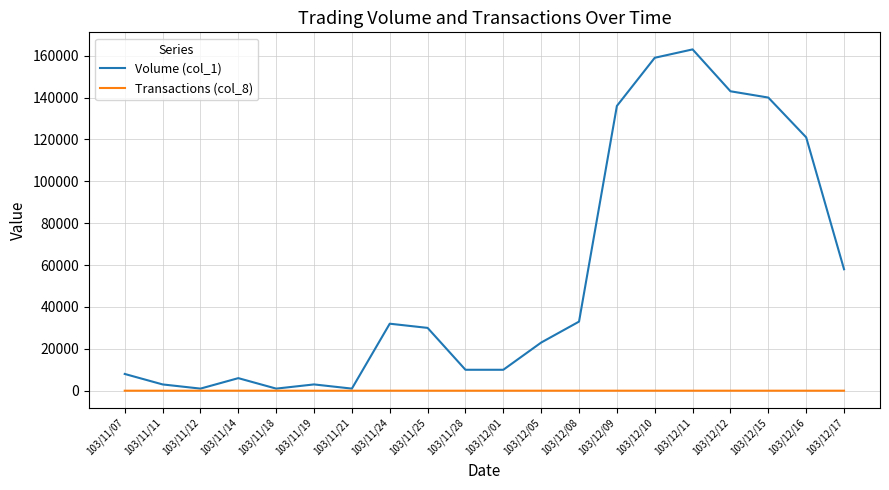

At which category is the sum across all series the highest?

103/12/11